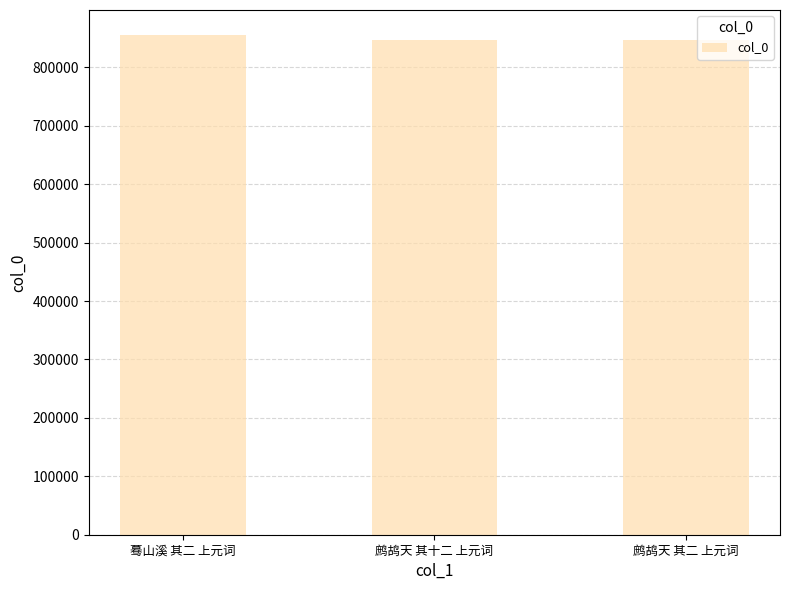

What value does the data have at 鹧鸪天 其十二 上元词, to the nearest 10?

846920